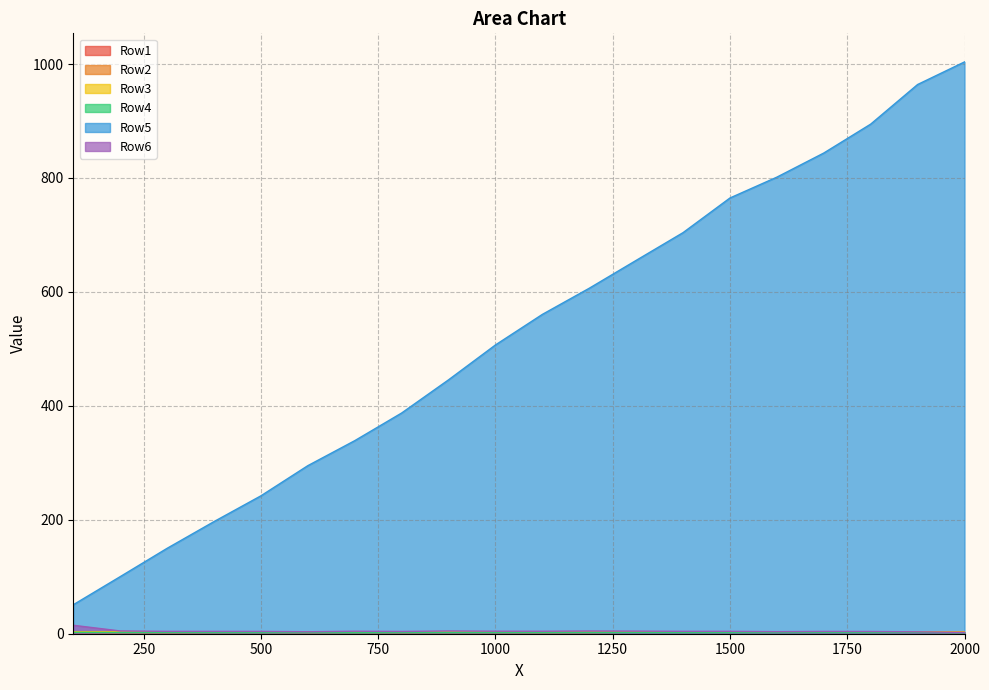

Which series has the largest range (max minus min)?

Row5